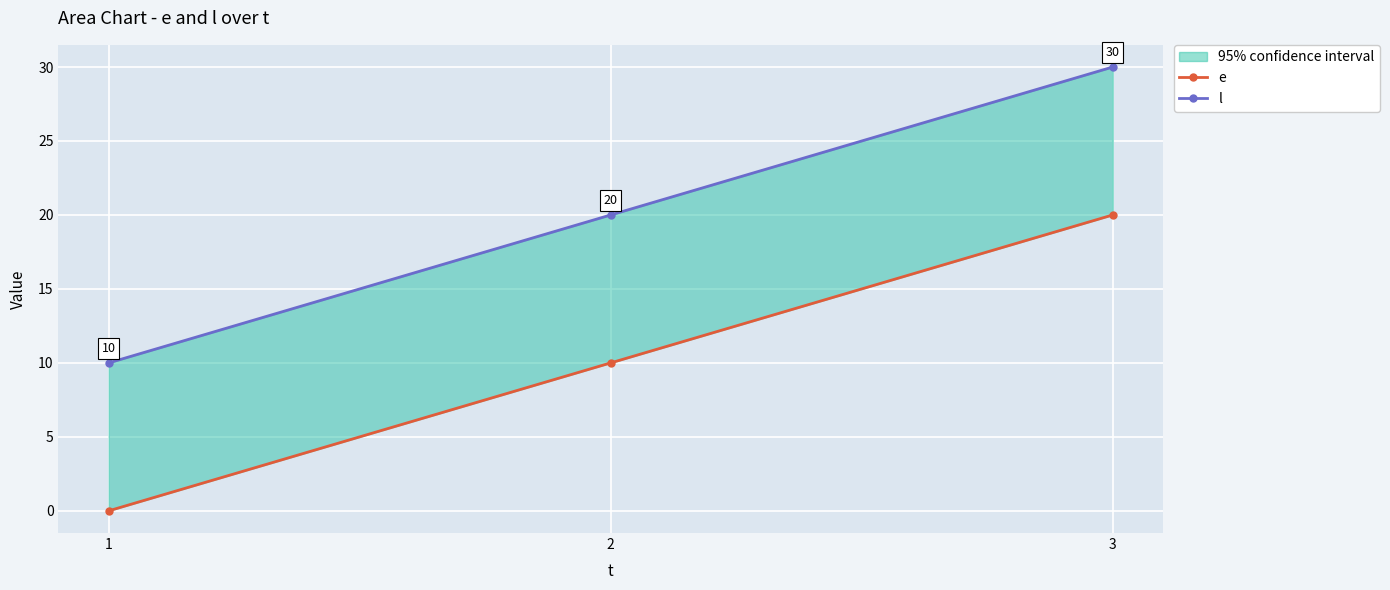

At which category is the sum across all series the highest?

3